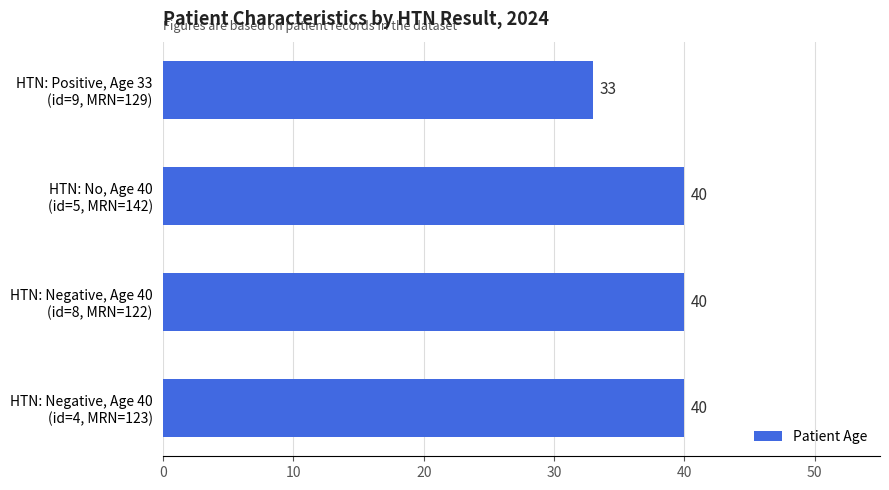

Reading bottom to top, transcribe all the data shown in this chart.

40	40	40	33